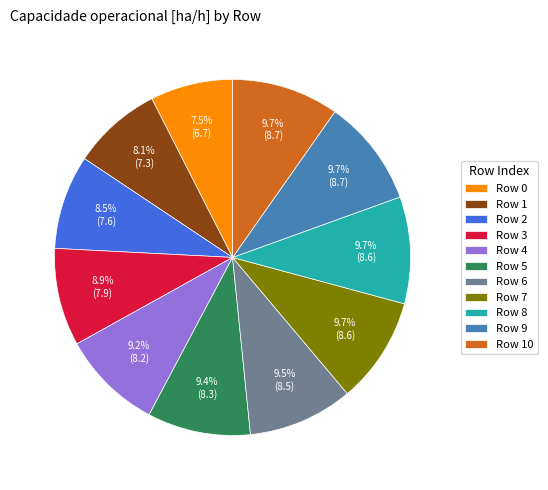

Which slice is the smallest?

Row 0